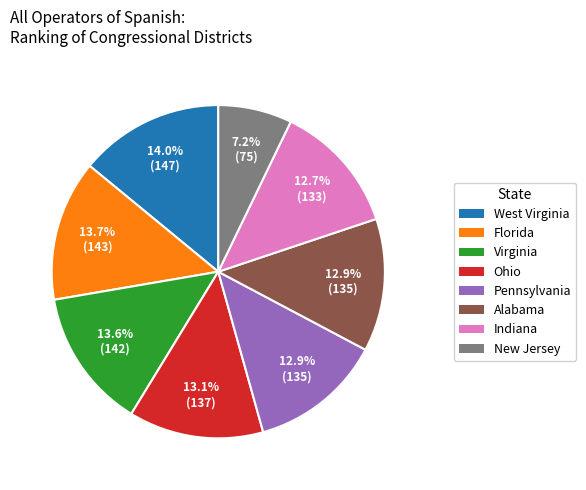

How much of the chart is everything except West Virginia?

86.0%